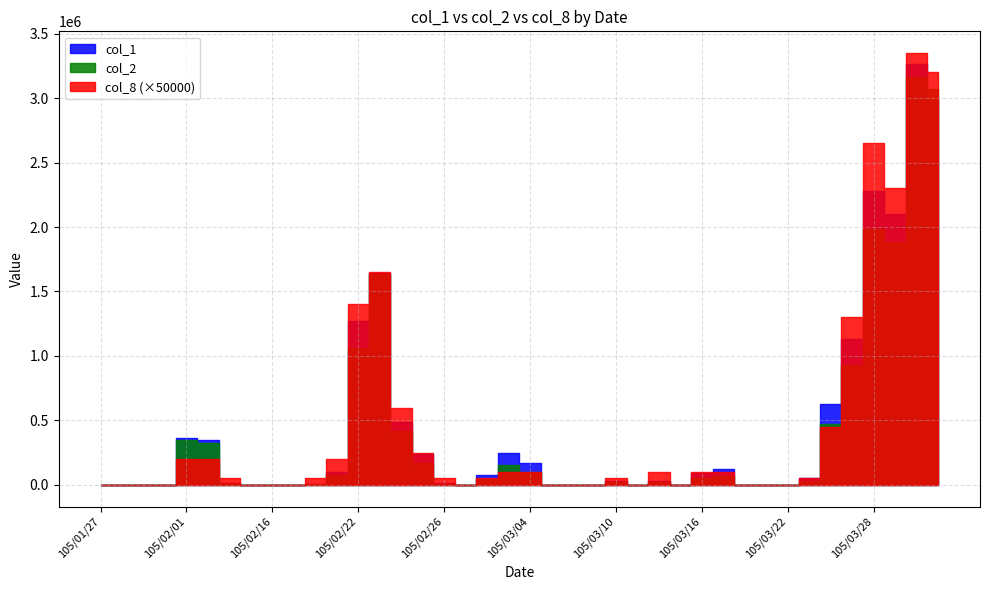

What value does the col_1 series have at 105/03/30, to the nearest 10?

3266000